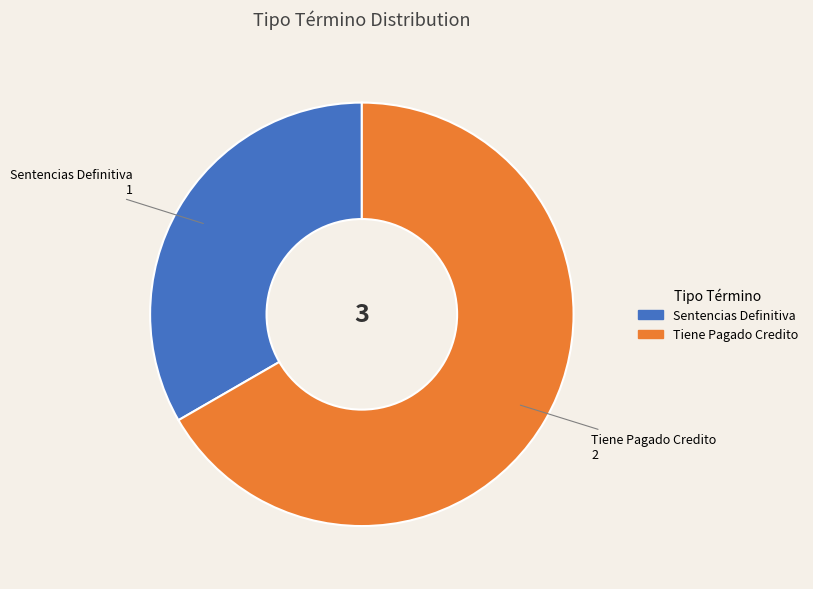

Which slice is the smallest?

Sentencias Definitiva